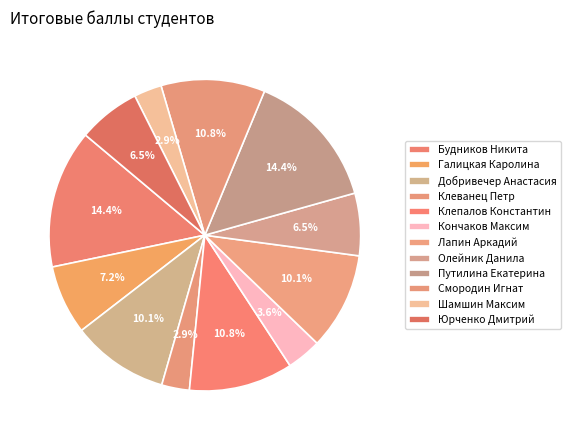

Rank the categories by value from highest to lowest.

Будников Никита, Путилина Екатерина, Клепалов Константин, Смородин Игнат, Добривечер Анастасия, Лапин Аркадий, Галицкая Каролина, Олейник Данила, Юрченко Дмитрий, Кончаков Максим, Клеванец Петр, Шамшин Максим